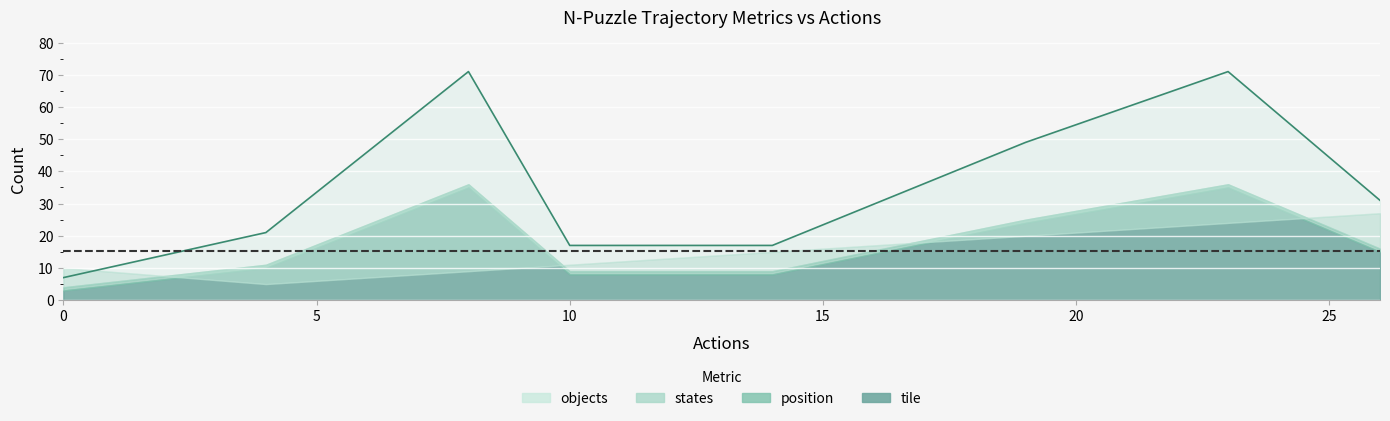

Rank the series at 4 from highest to lowest value.

objects, states, position, tile